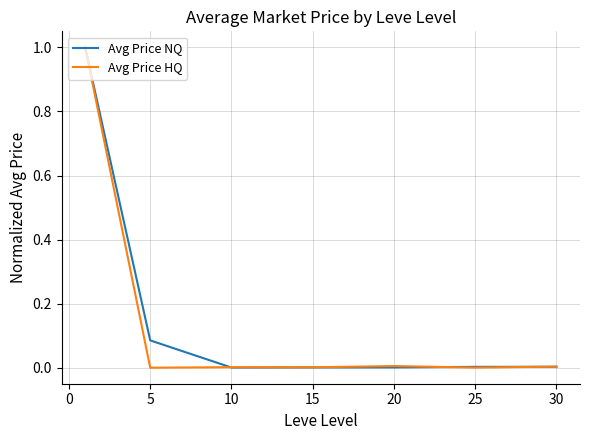

What are all the series names shown in the legend?

Avg Price NQ, Avg Price HQ